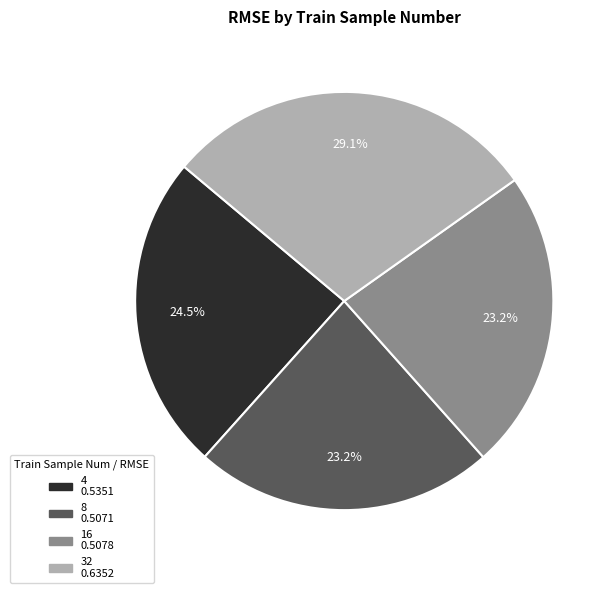

Which category has the biggest portion of the pie?

32